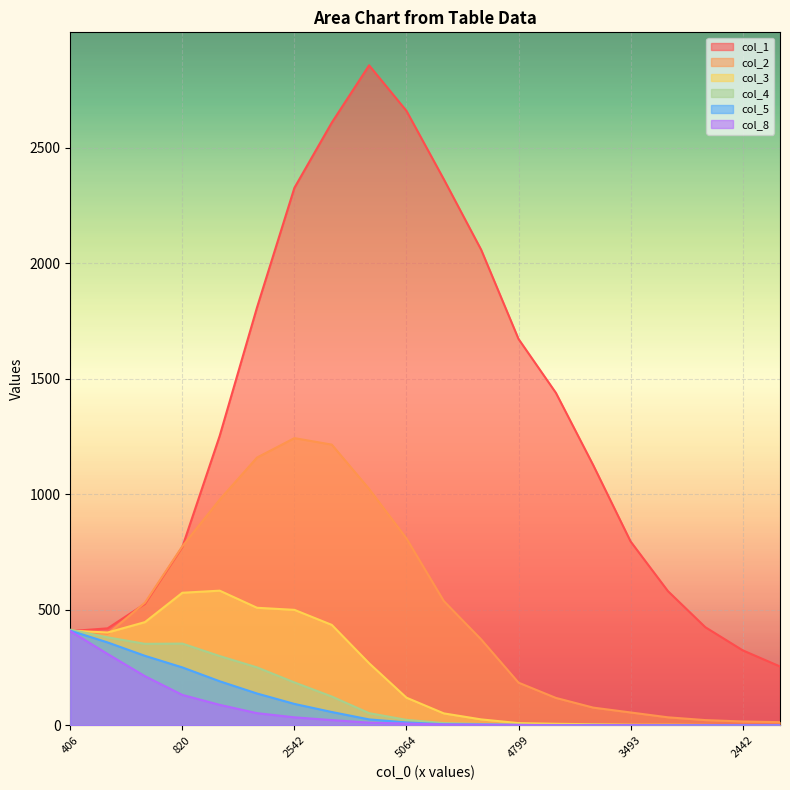

What is the total value across all series at 3493?

859